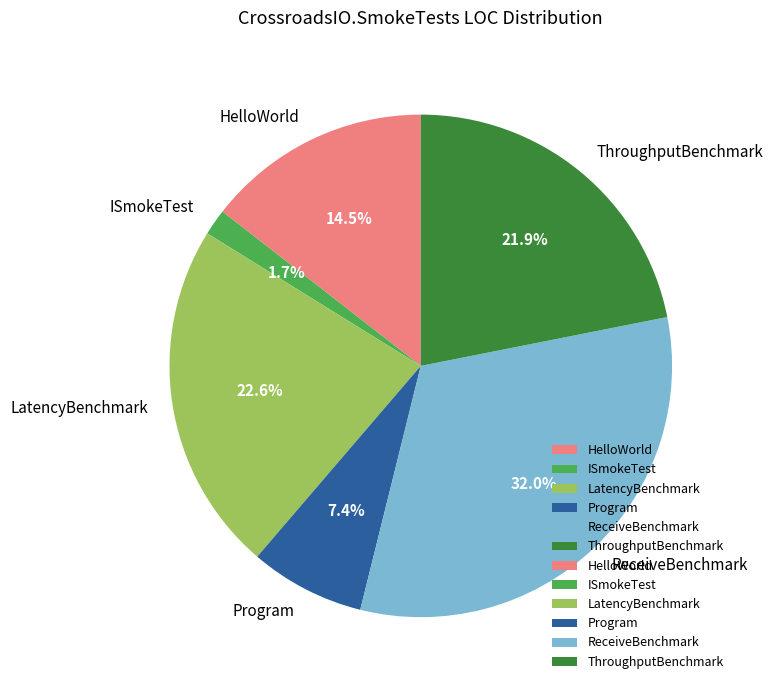

To the nearest percent, what portion does ReceiveBenchmark represent?

32%